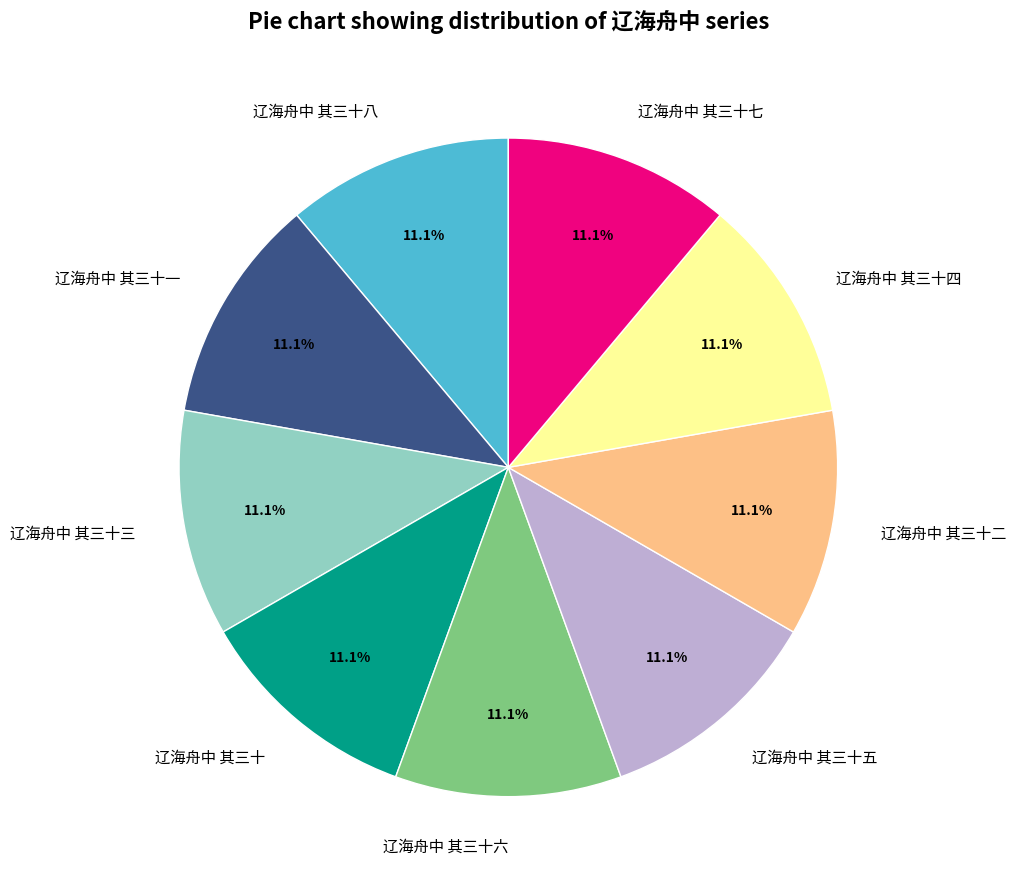

What percentage do 辽海舟中 其三十二 and 辽海舟中 其三十四 together represent?

22.2%